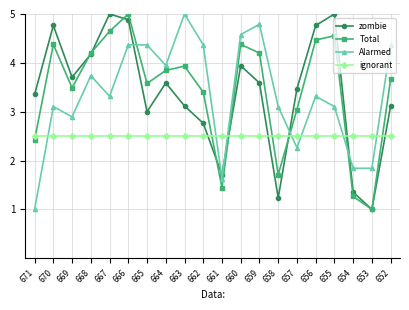

How many data points in Total are less than 3?

5